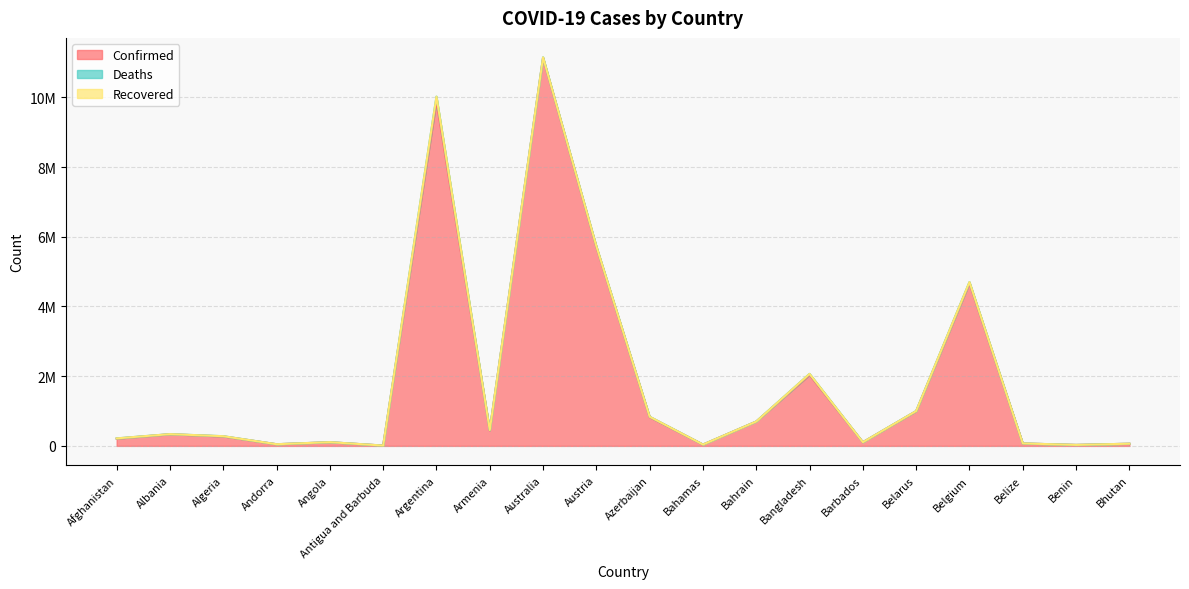

Reading left to right, transcribe all the data shown in this chart.

Confirmed: 207616	333811	271229	47751	105095	9106	9891139	445976	11132933	5707962	826427	37491	698774	2037125	105515	994037	4668248	69946	27982	62524
Deaths: 7849	3595	6881	165	1930	146	130124	8716	17052	21443	10008	833	1539	29440	568	7118	33228	688	163	21
Recovered: 0	0	0	0	0	0	0	0	0	0	0	0	0	0	0	0	0	0	0	0